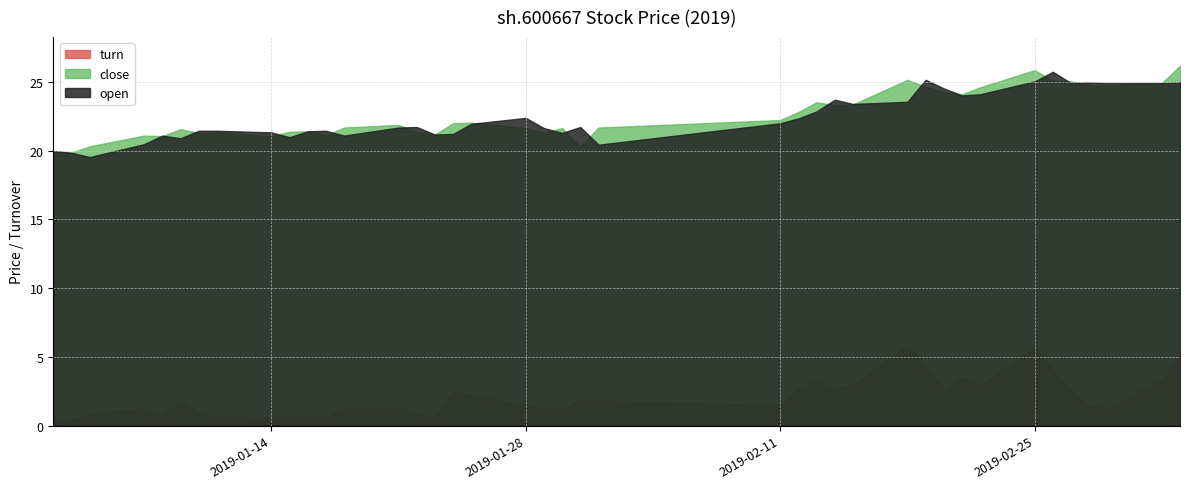

Does the chart have visible grid lines?

Yes